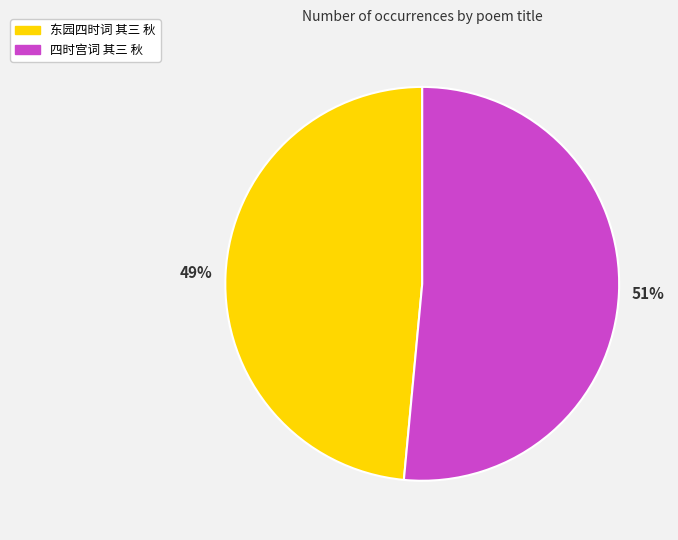

To the nearest percent, what portion does 东园四时词 其三 秋 represent?

49%